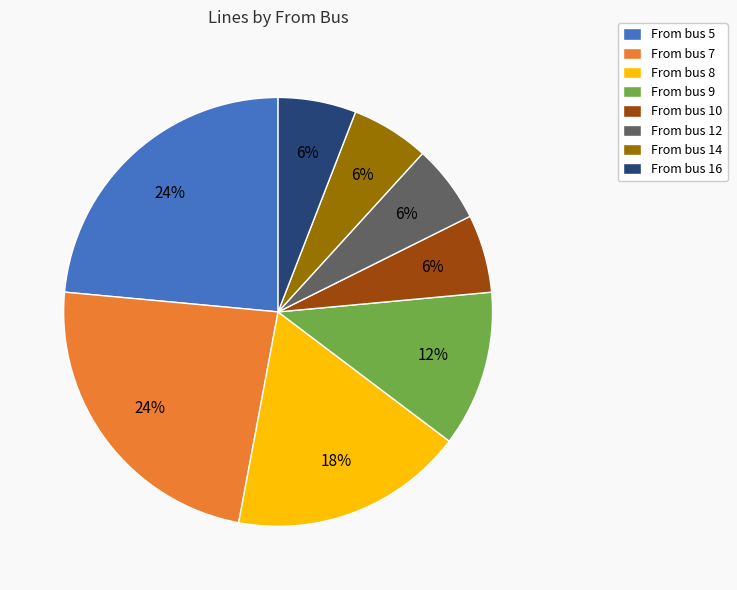

The From bus 7 slice represents 24% of the pie. True or false?

True